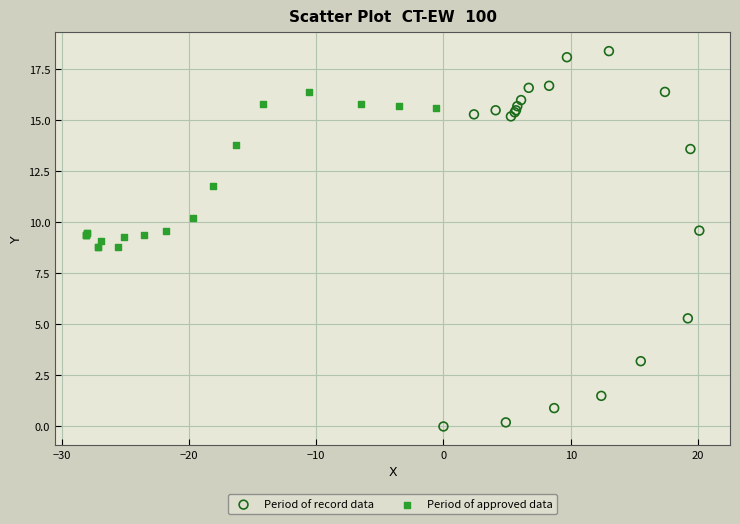

Which series has the largest Y range (max minus min)?

Period of record data